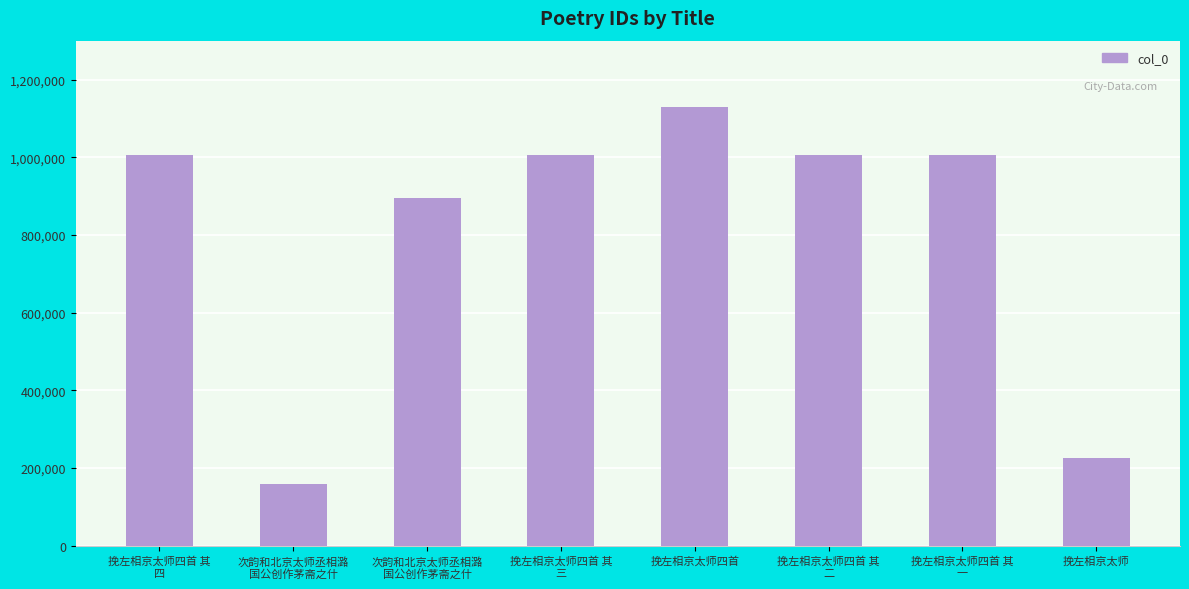

What is the label of the 7th bar from the right?

次韵和北京太师丞相潞
国公创作茅斋之什